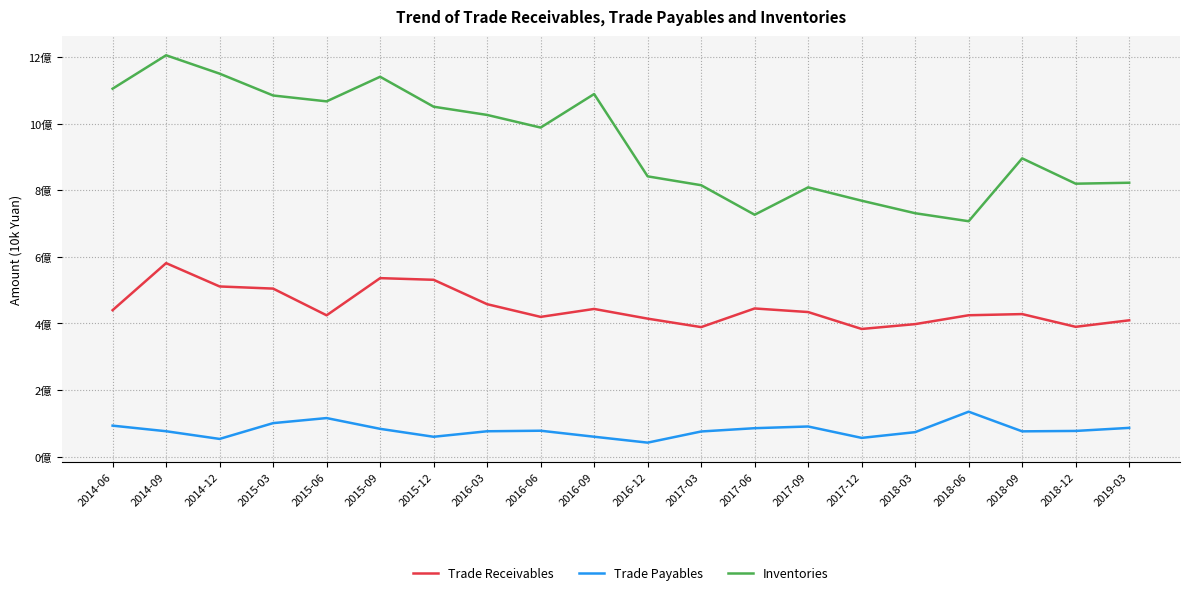

True or false: Inventories and Trade Receivables cross at least once.

False